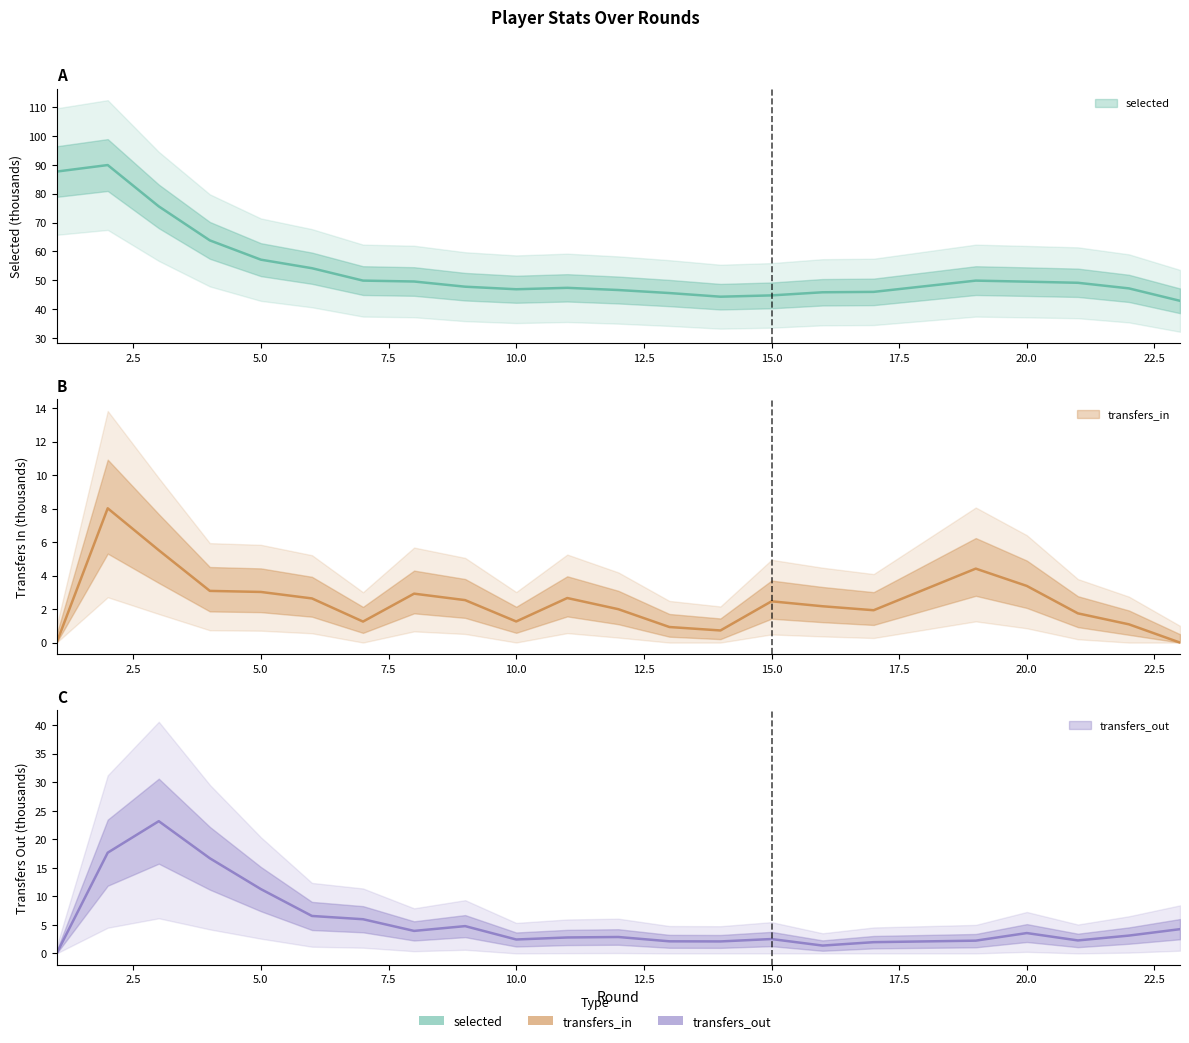

At which category does the chart reach its minimum across all series?

1